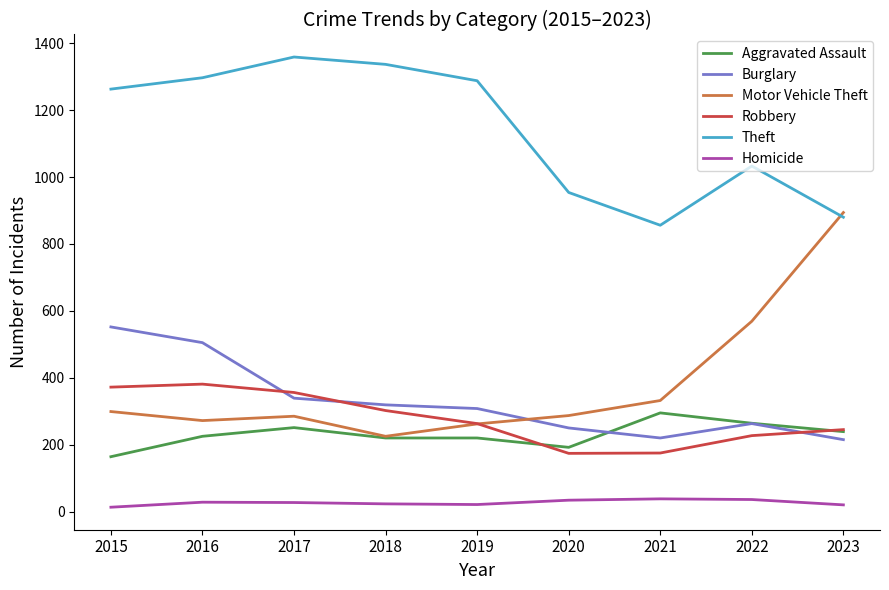

What is the lowest value of the Motor Vehicle Theft series?

225